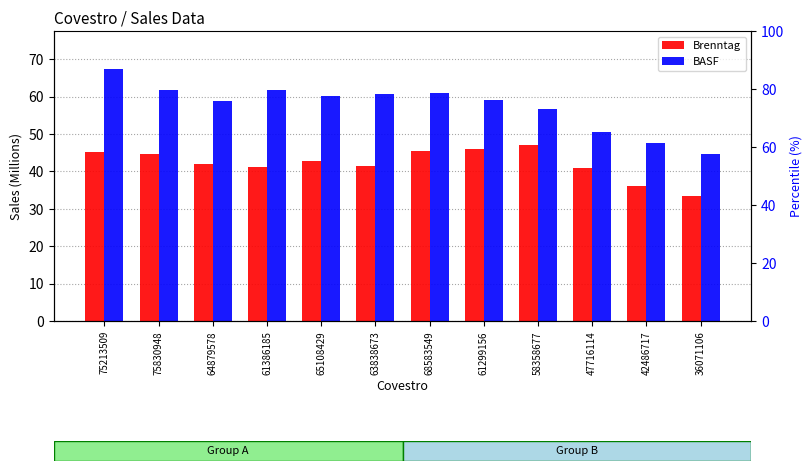

The BASF series shows 34.9 at 61386185. True or false?

False